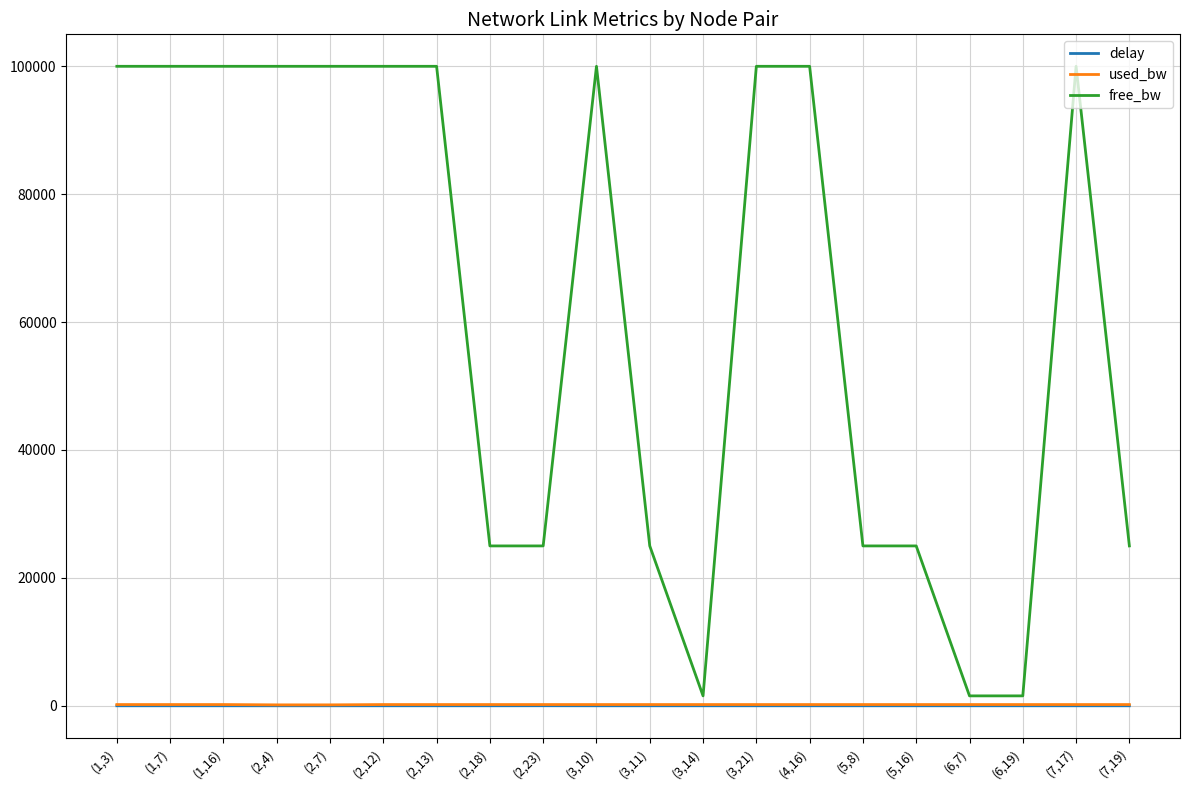

Which series changed the most between (3,11) and (6,19)?

free_bw